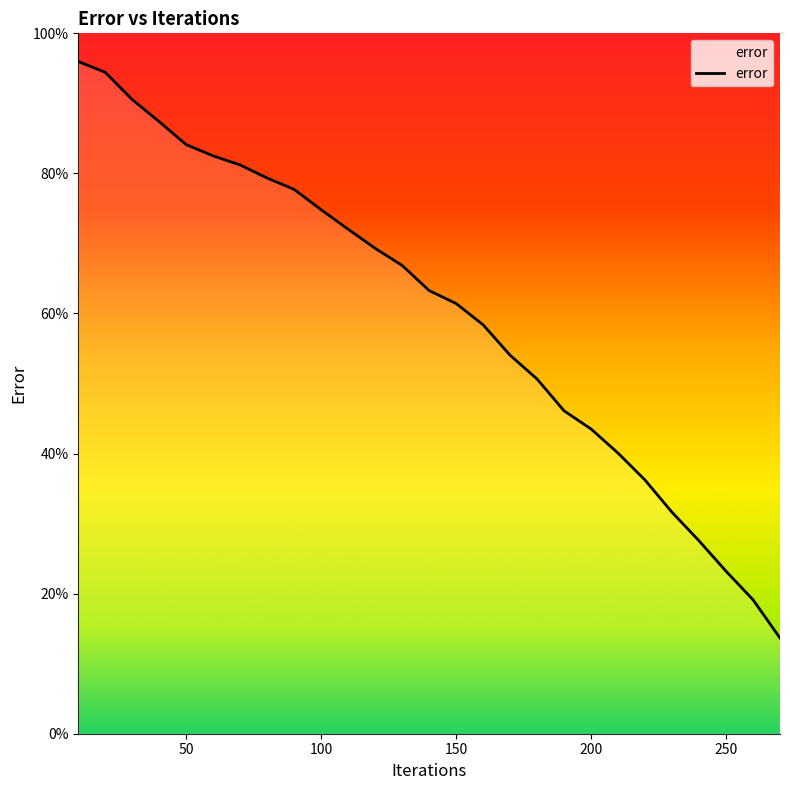

What is the minimum value shown in the chart?

13.7